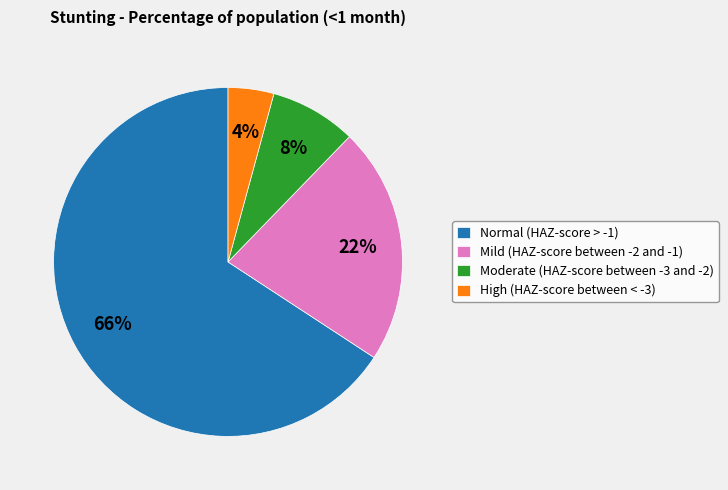

To the nearest percent, what is the combined percentage of Moderate (HAZ-score between -3 and -2) and High (HAZ-score between < -3)?

12%